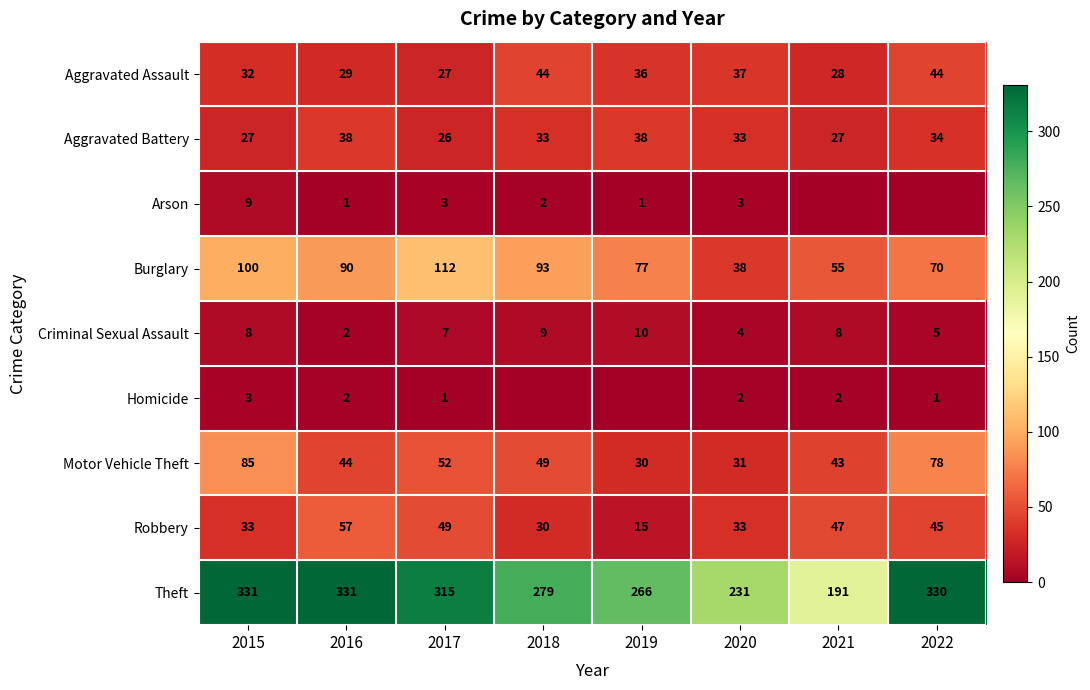

What is the average value of the Aggravated Battery series?

32